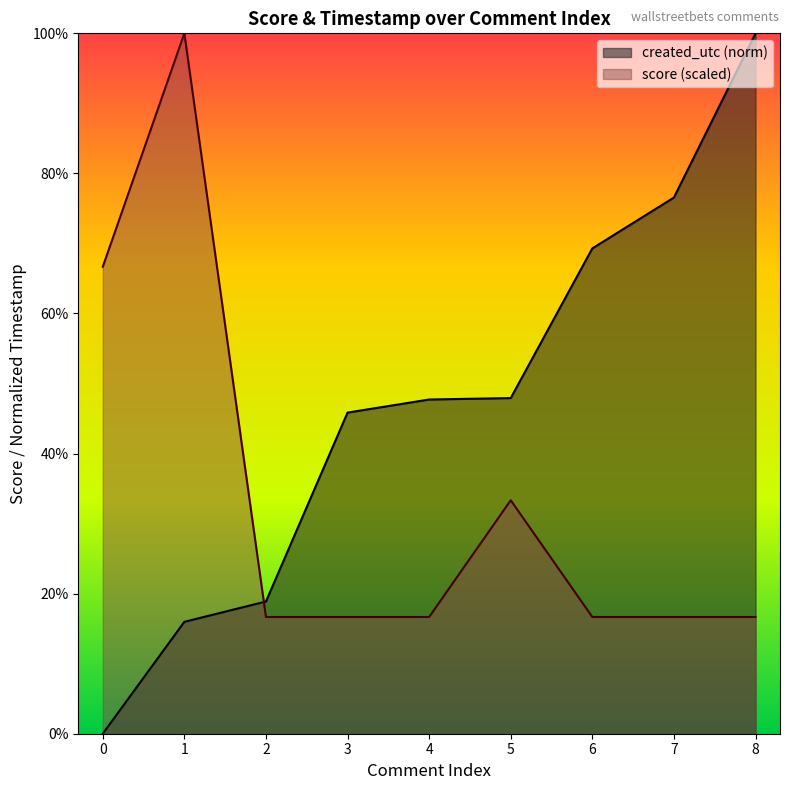

Reading left to right, extract all data points from this chart.

66.7	100.0	16.7	16.7	16.7	33.3	16.7	16.7	16.7